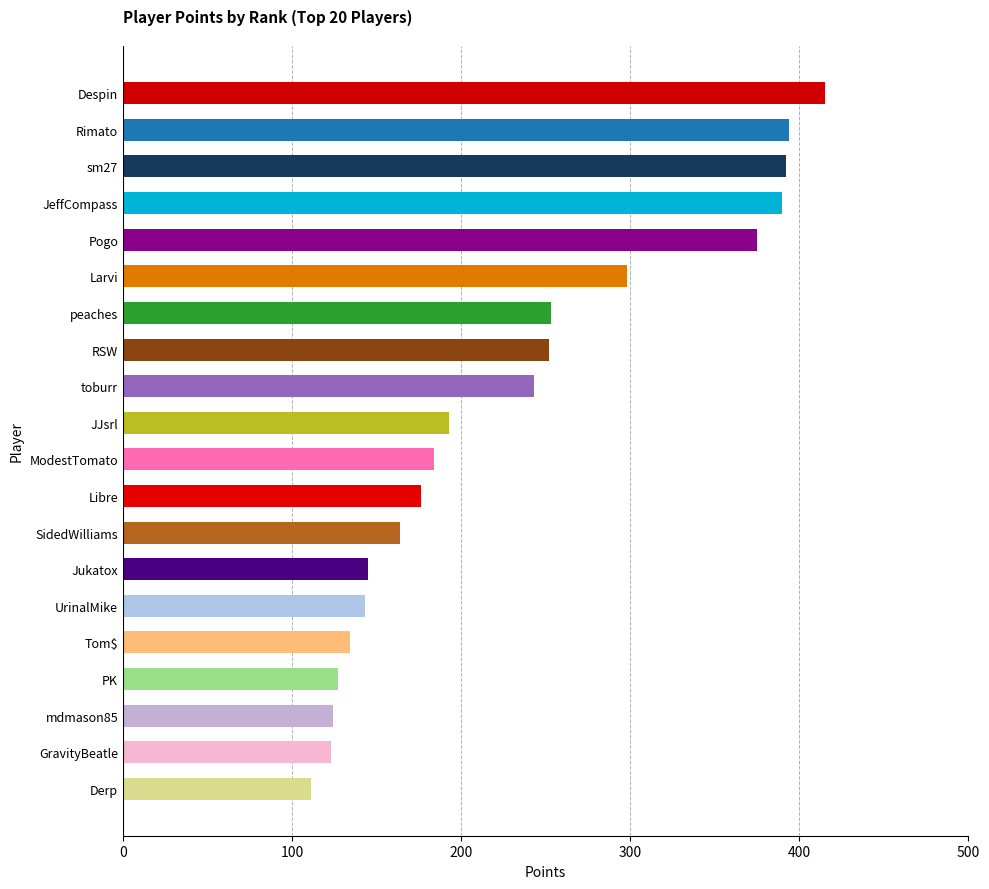

Count the number of data series in this chart.

1